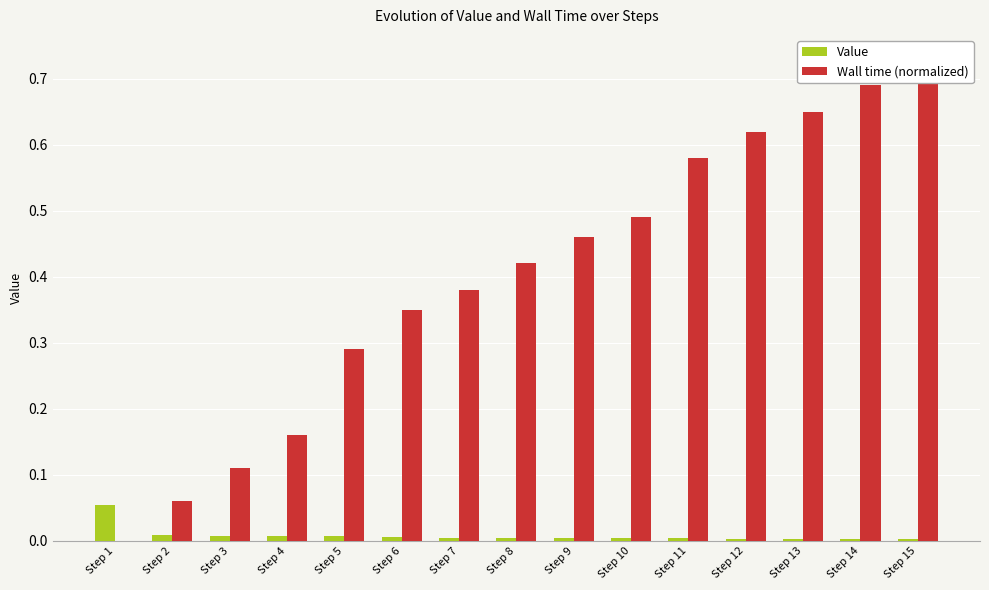

What is the value of the Value bar at the 1st from the left?

0.1